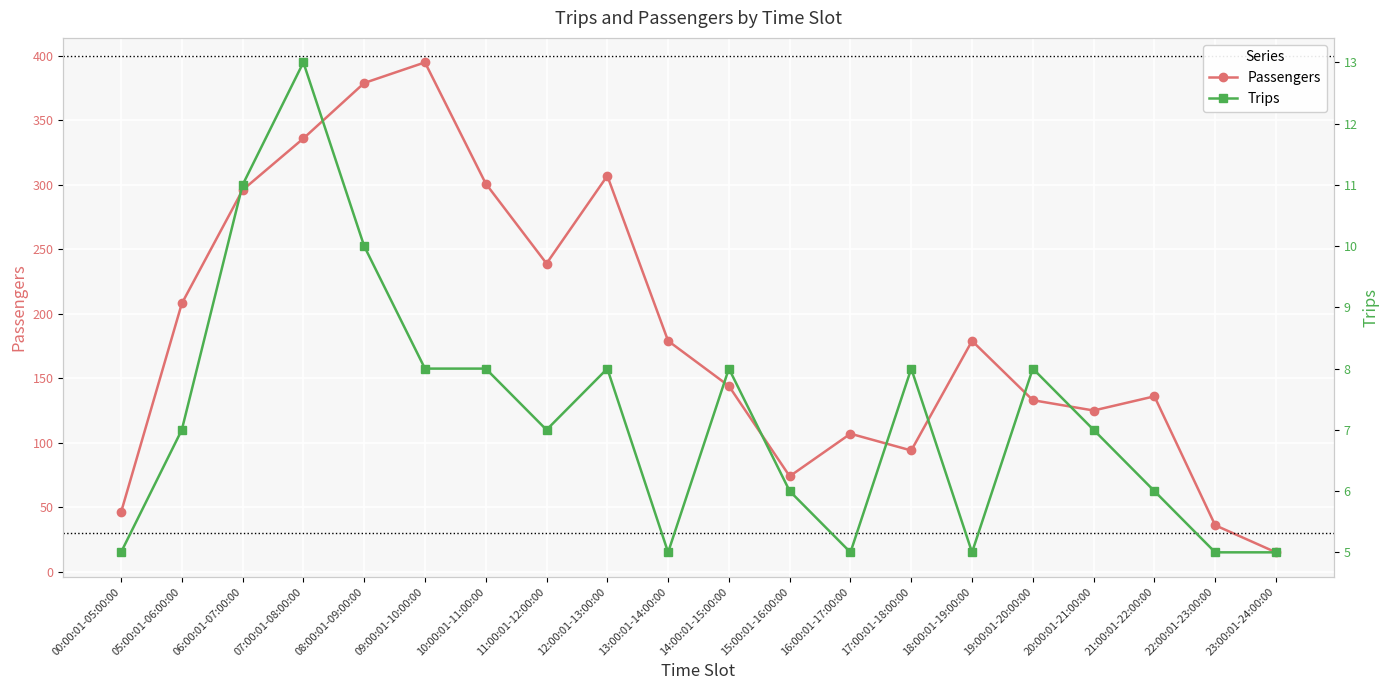

What is the highest value of the Trips series?

13